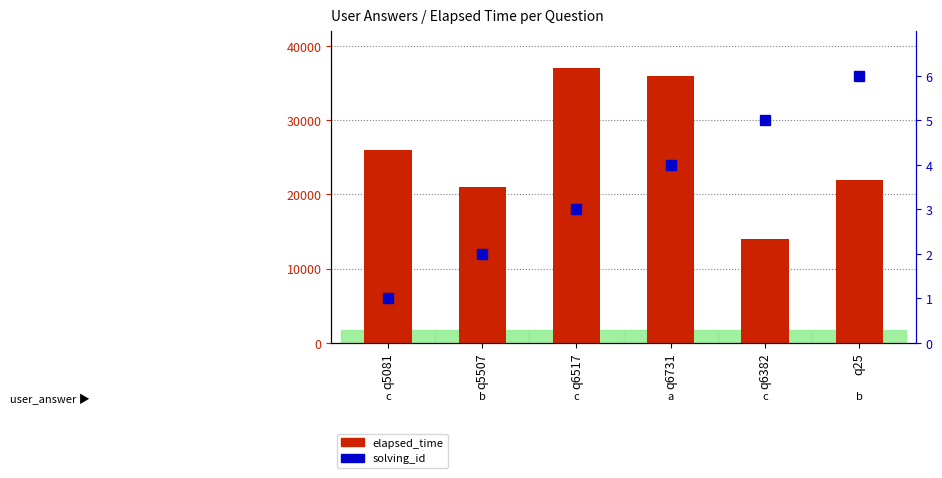

Reading left to right, list all the values displayed in this chart.

elapsed_time: 26000	21000	37000	36000	14000	22000
solving_id: 1	2	3	4	5	6